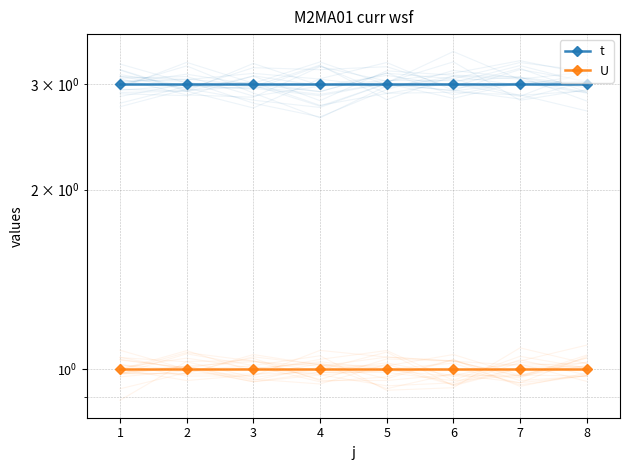

What is the sum of the U values at 2 and 4?

2